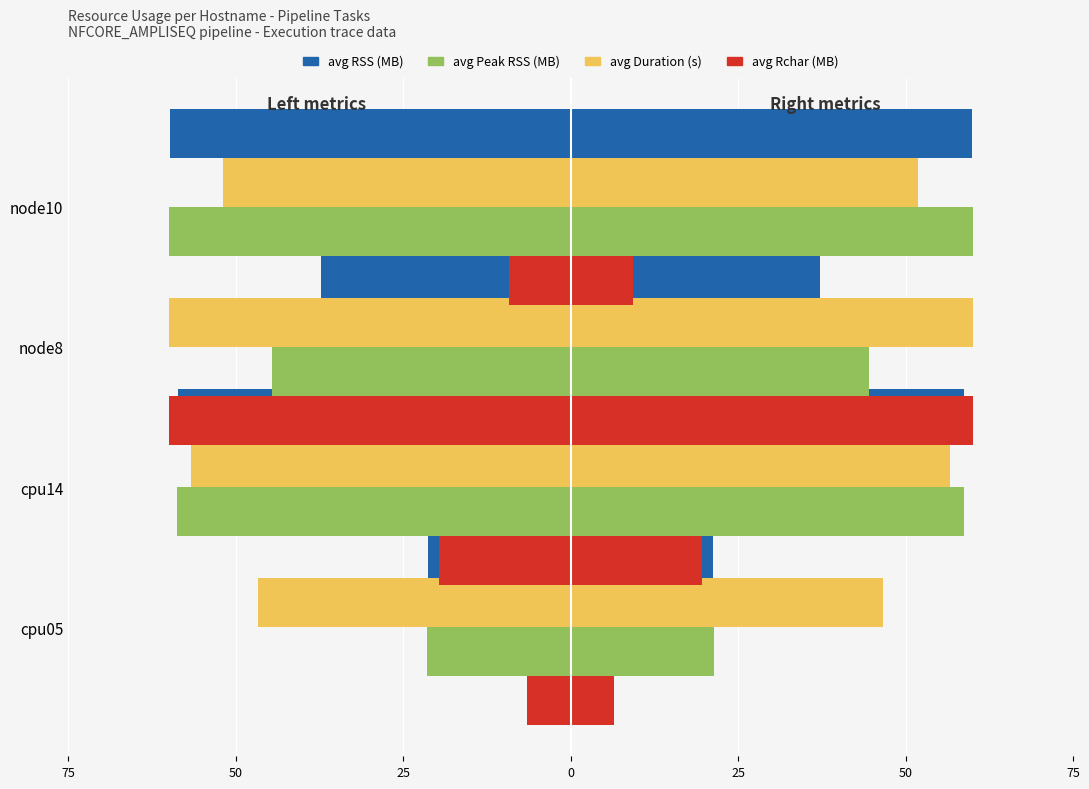

What is the average value of the avg Rchar (MB) series?

-23.8